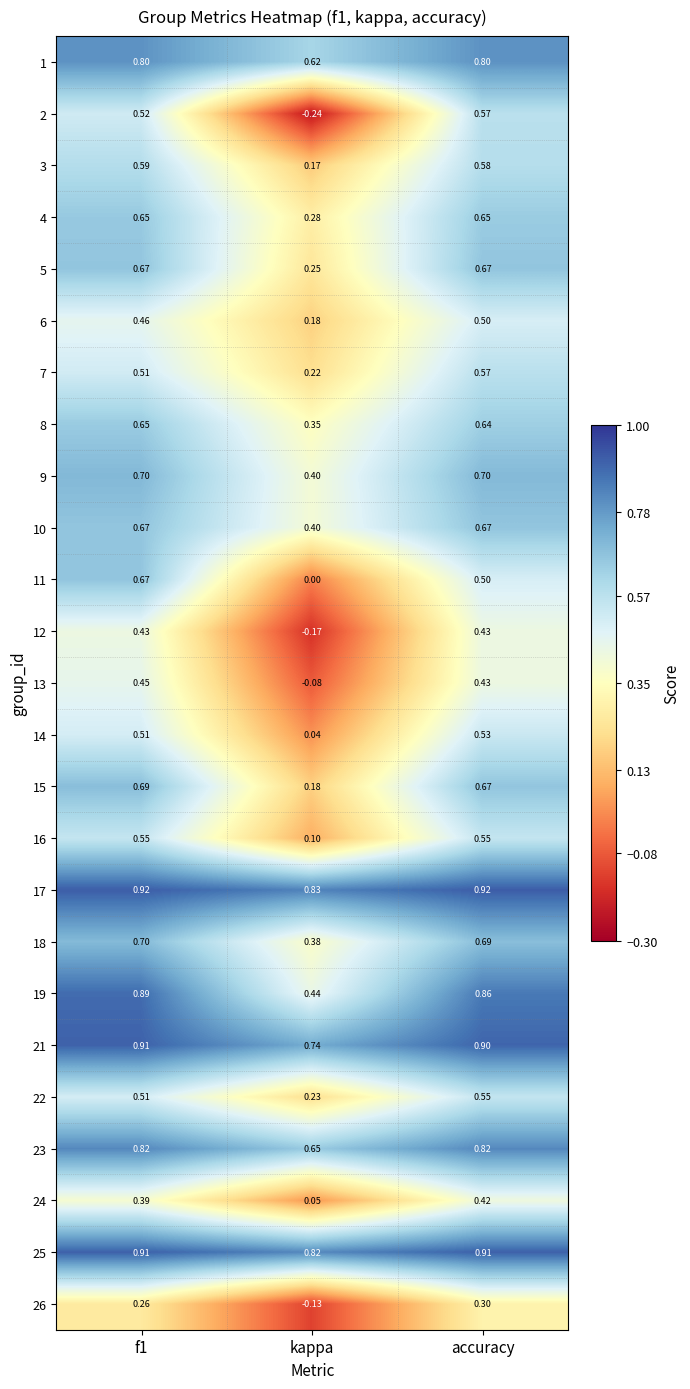

At which label is 1 closest to 0?

kappa